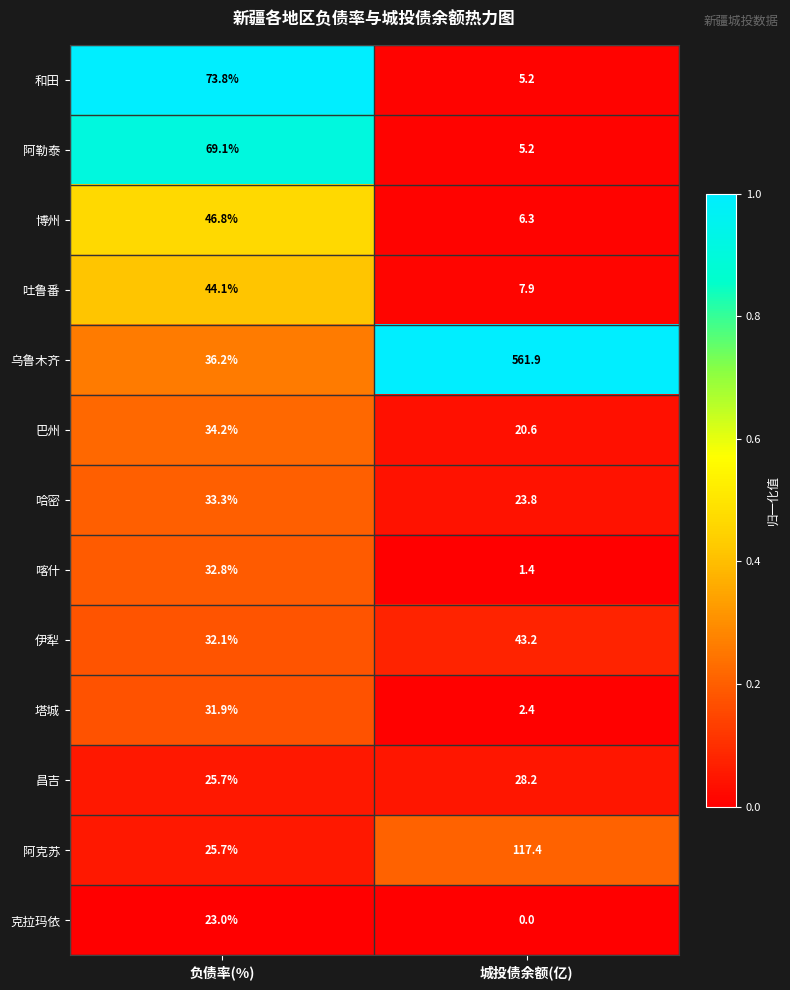

At which label does 吐鲁番 reach its minimum?

城投债余额(亿)